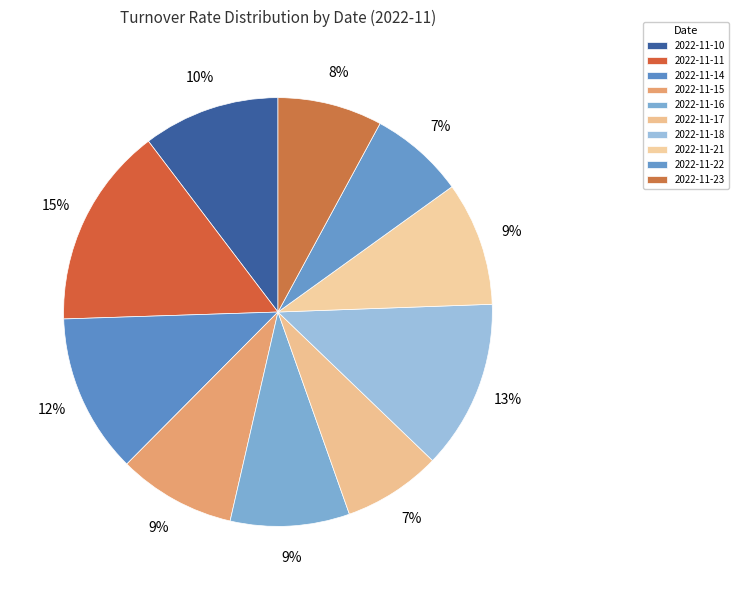

Count the number of slices in the pie.

10